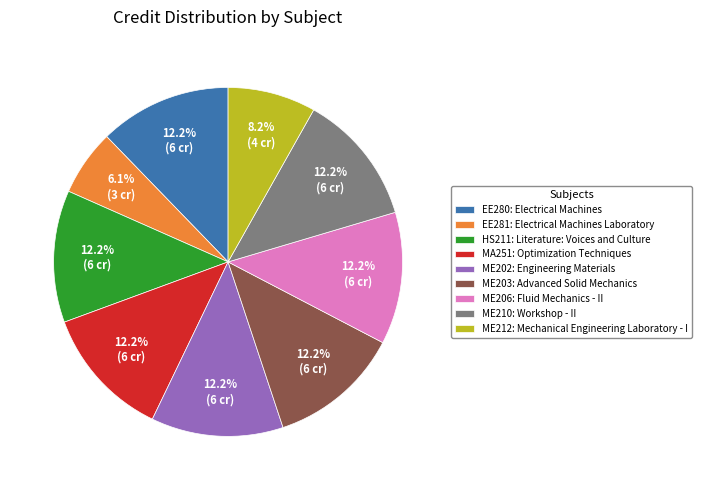

Is HS211 the majority of the pie?

No